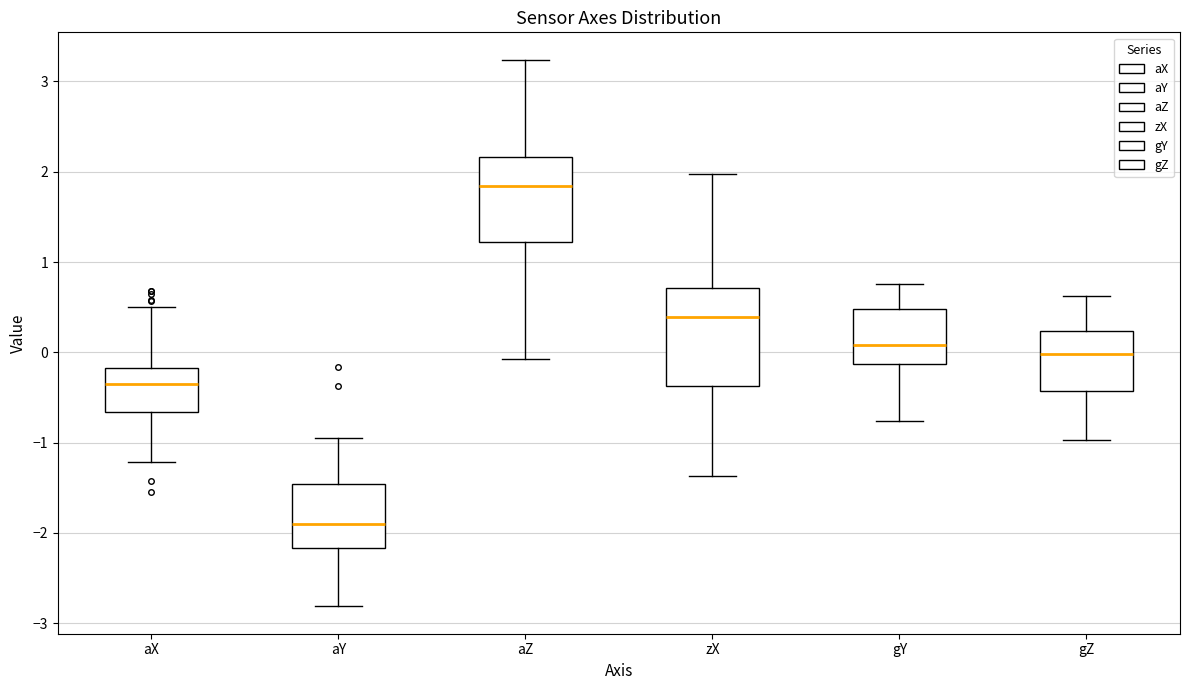

Which box has the lowest median line?

aY